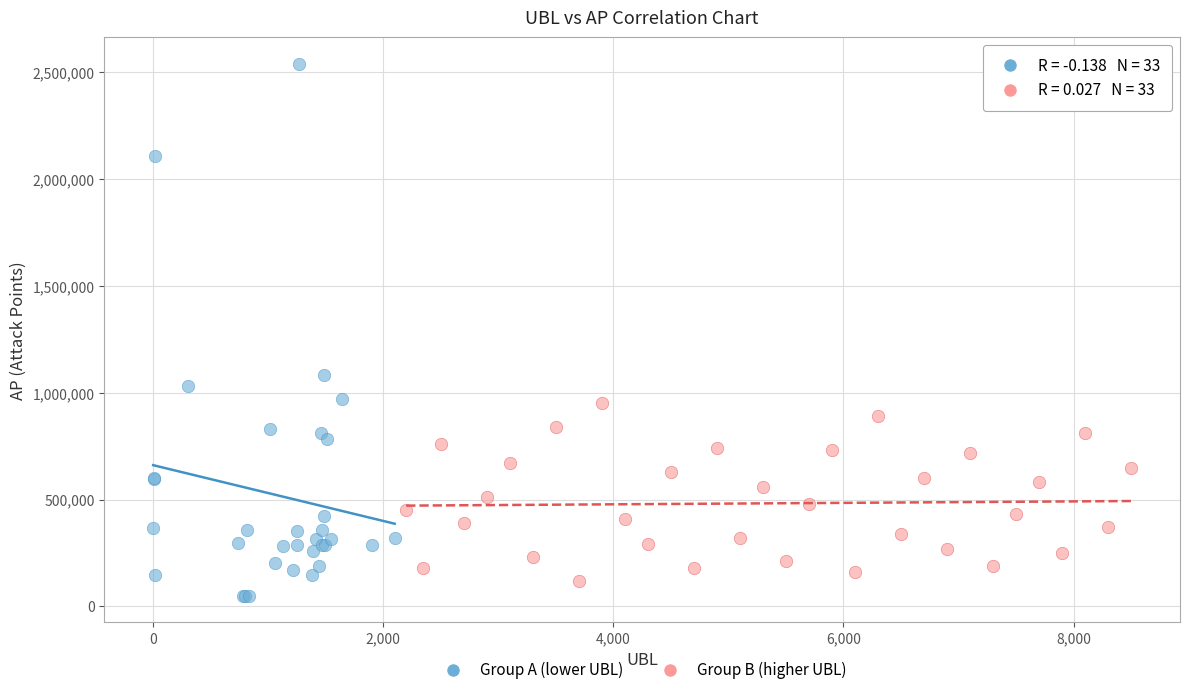

Which series reaches the maximum Y coordinate?

Group A (lower UBL)